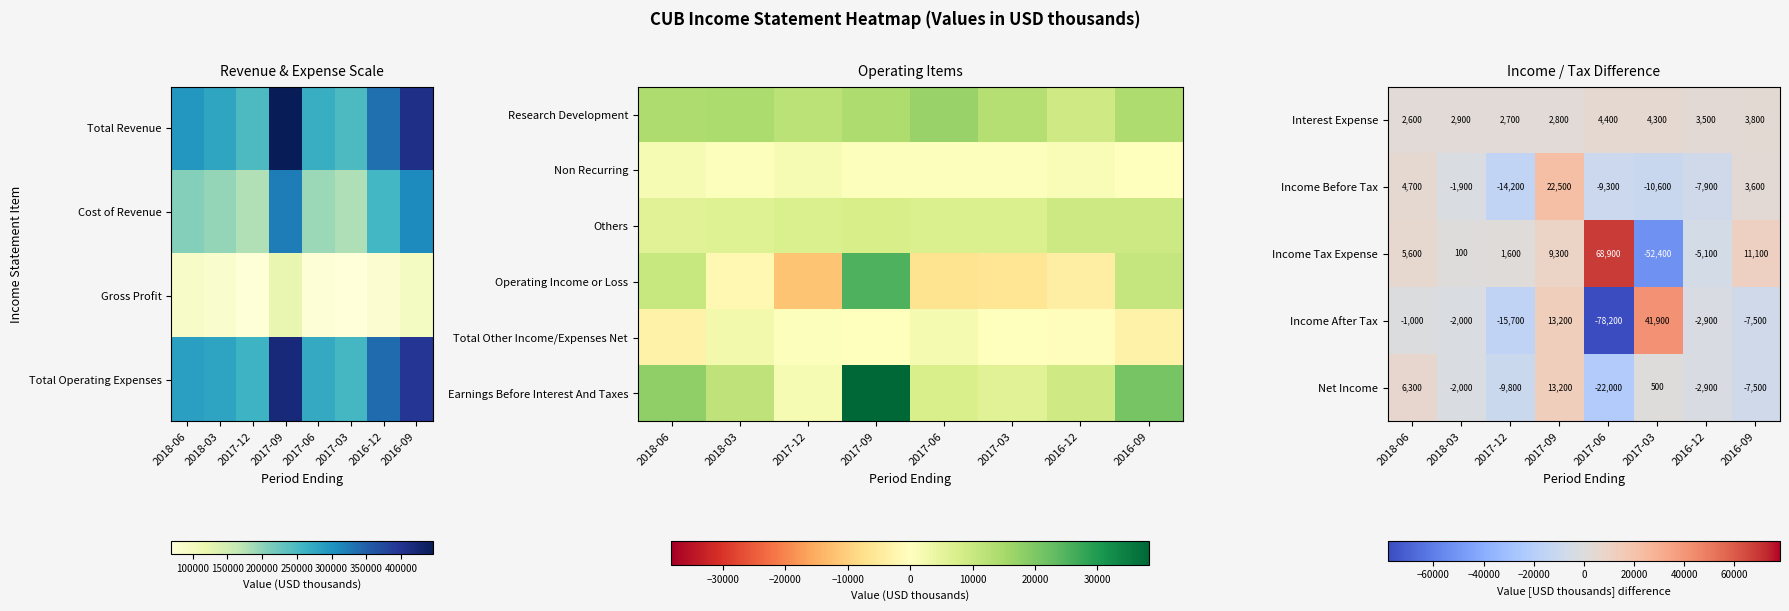

List the labels in order of Income After Tax value, largest first.

2017-03, 2017-09, 2018-06, 2018-03, 2016-12, 2016-09, 2017-12, 2017-06